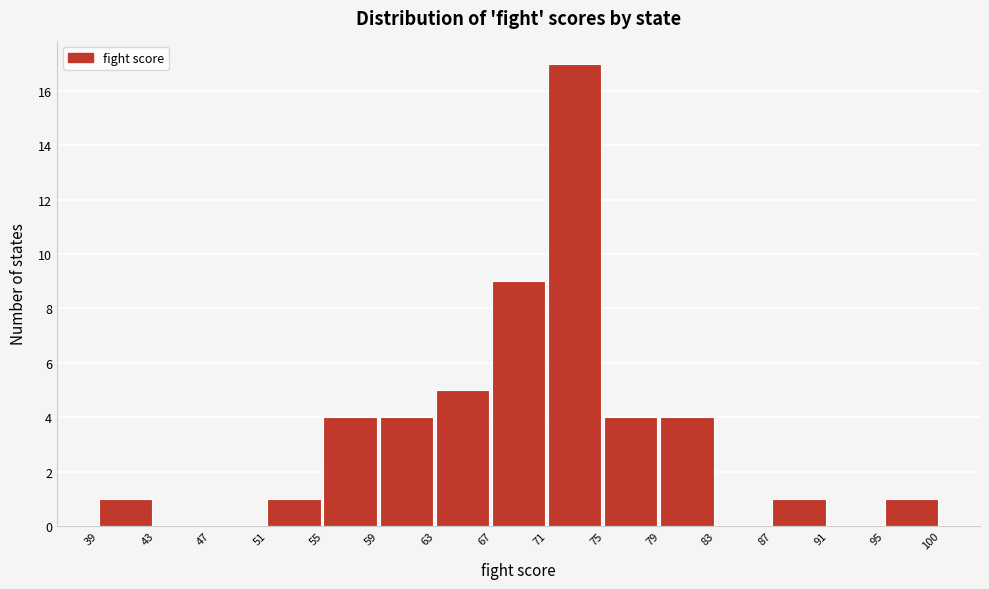

Reading left to right, what are all the values shown in this chart?

39=1	43=0	47=0	51=1	55=4	59=4	63=5	67=9	71=17	75=4	79=4	83=0	87=1	91=0	95=1